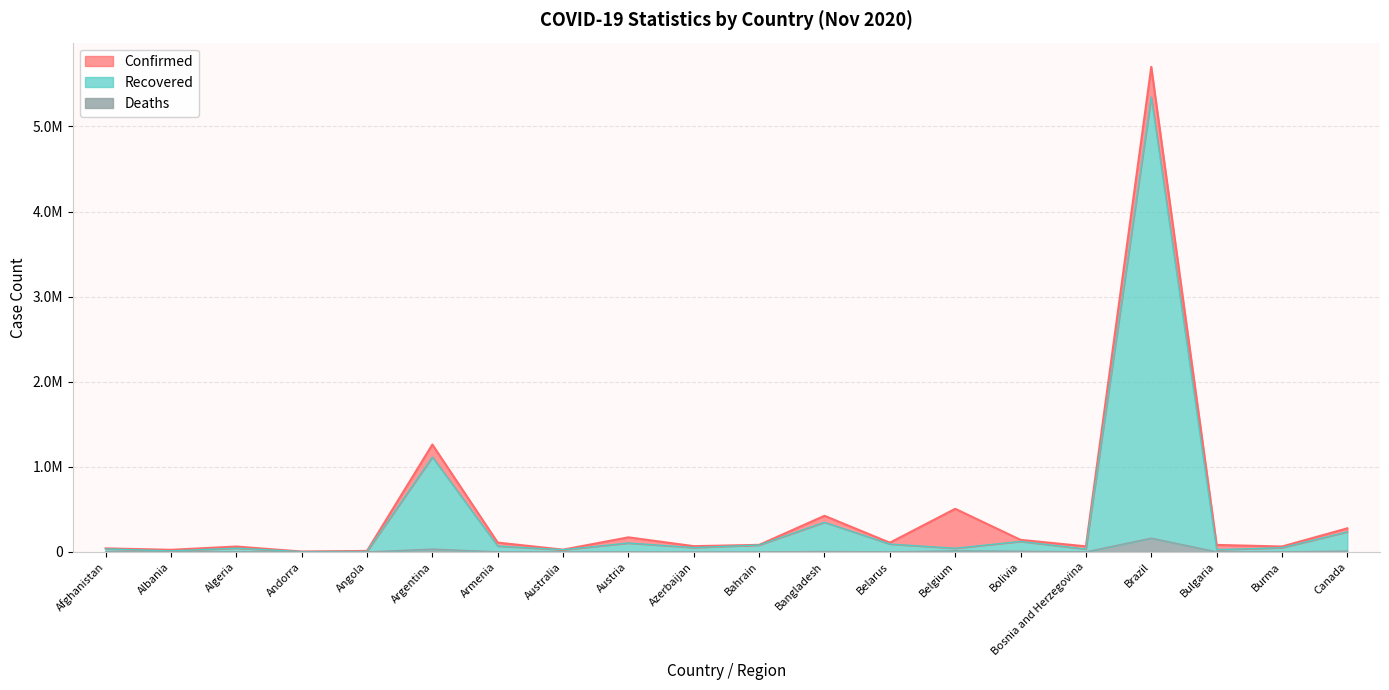

Which series has the largest total across all categories?

Confirmed